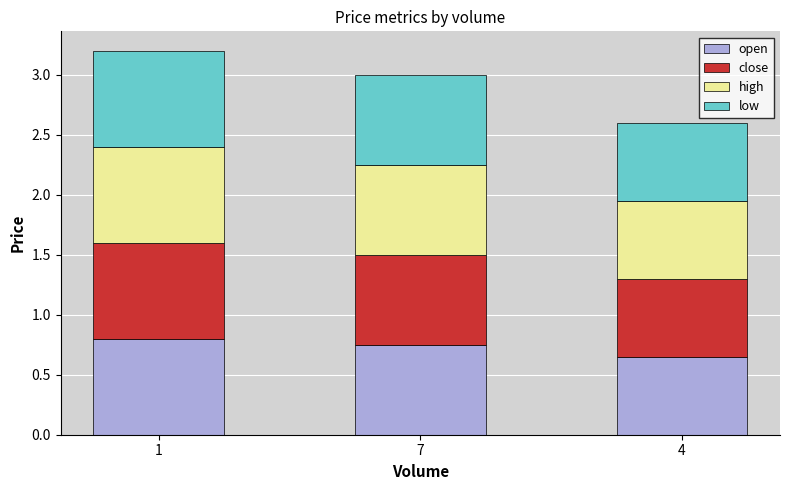

Are the bars grouped side by side (vs. stacked)?

No